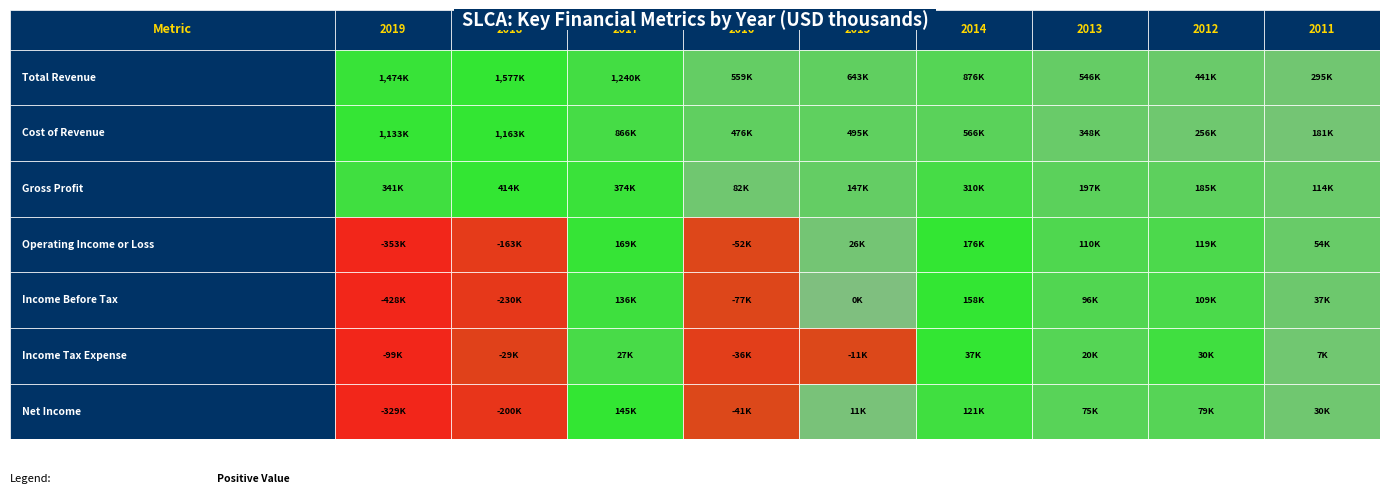

Reading right to left, transcribe all the data shown in this chart.

Total Revenue: 8=295600	7=441900	6=546000	5=876700	4=643000	3=559600	2=1240900	1=1577300	0=1474500
Cost of Revenue: 8=181200	7=256500	6=348600	5=566600	4=495100	3=476800	2=866800	1=1163100	0=1133300
Gross Profit: 8=114400	7=185400	6=197400	5=310200	4=147900	3=82800	2=374000	1=414200	0=341200
Operating Income or Loss: 8=54800	7=119000	6=110800	5=176200	4=26700	3=-52500	2=169700	1=-163500	0=-353000
Income Before Tax: 8=37400	7=109800	6=96000	5=158700	4=100	3=-77700	2=136500	1=-230000	0=-428900
Income Tax Expense: 8=7200	7=30700	6=20800	5=37200	4=-11800	3=-36700	2=27100	1=-29100	0=-99200
Net Income: 8=30300	7=79000	6=75100	5=121300	4=11900	3=-41100	2=145200	1=-200800	0=-329100